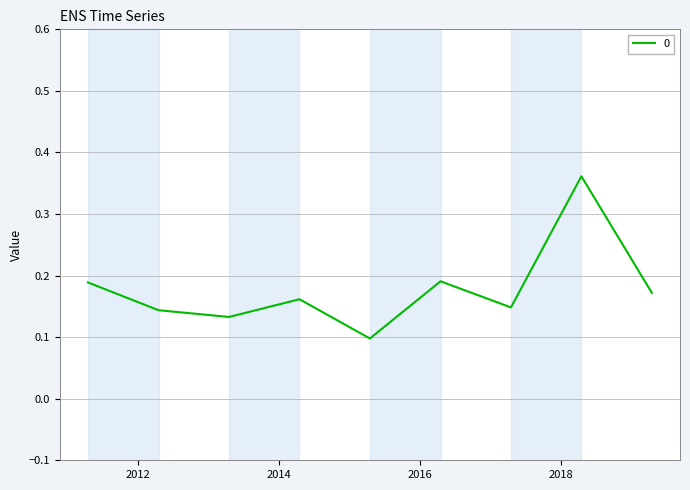

What is the difference between the maximum and minimum values?

0.3